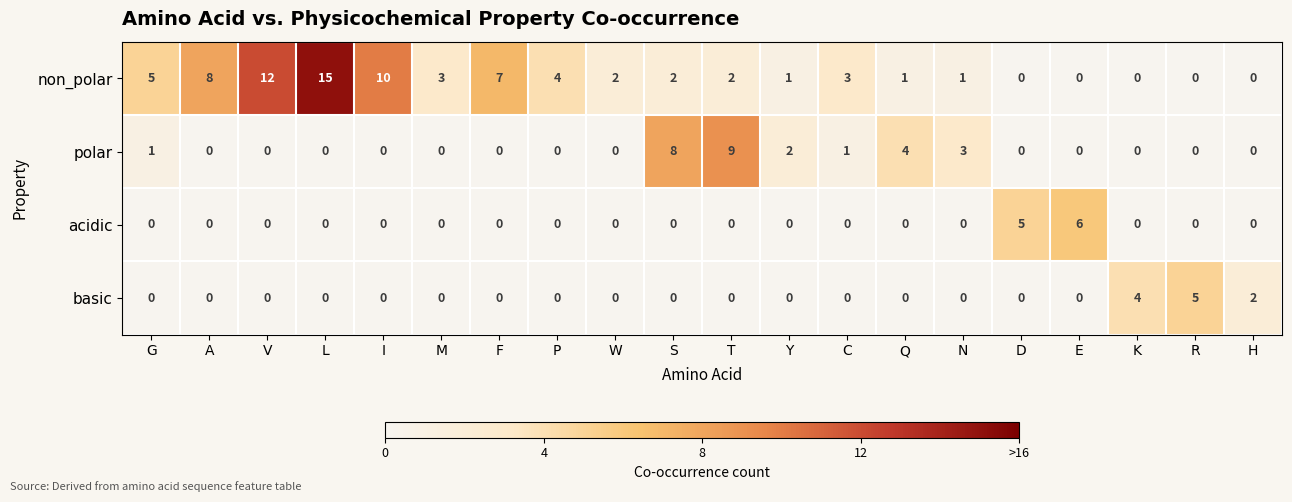

The basic series shows -3 at A. True or false?

False